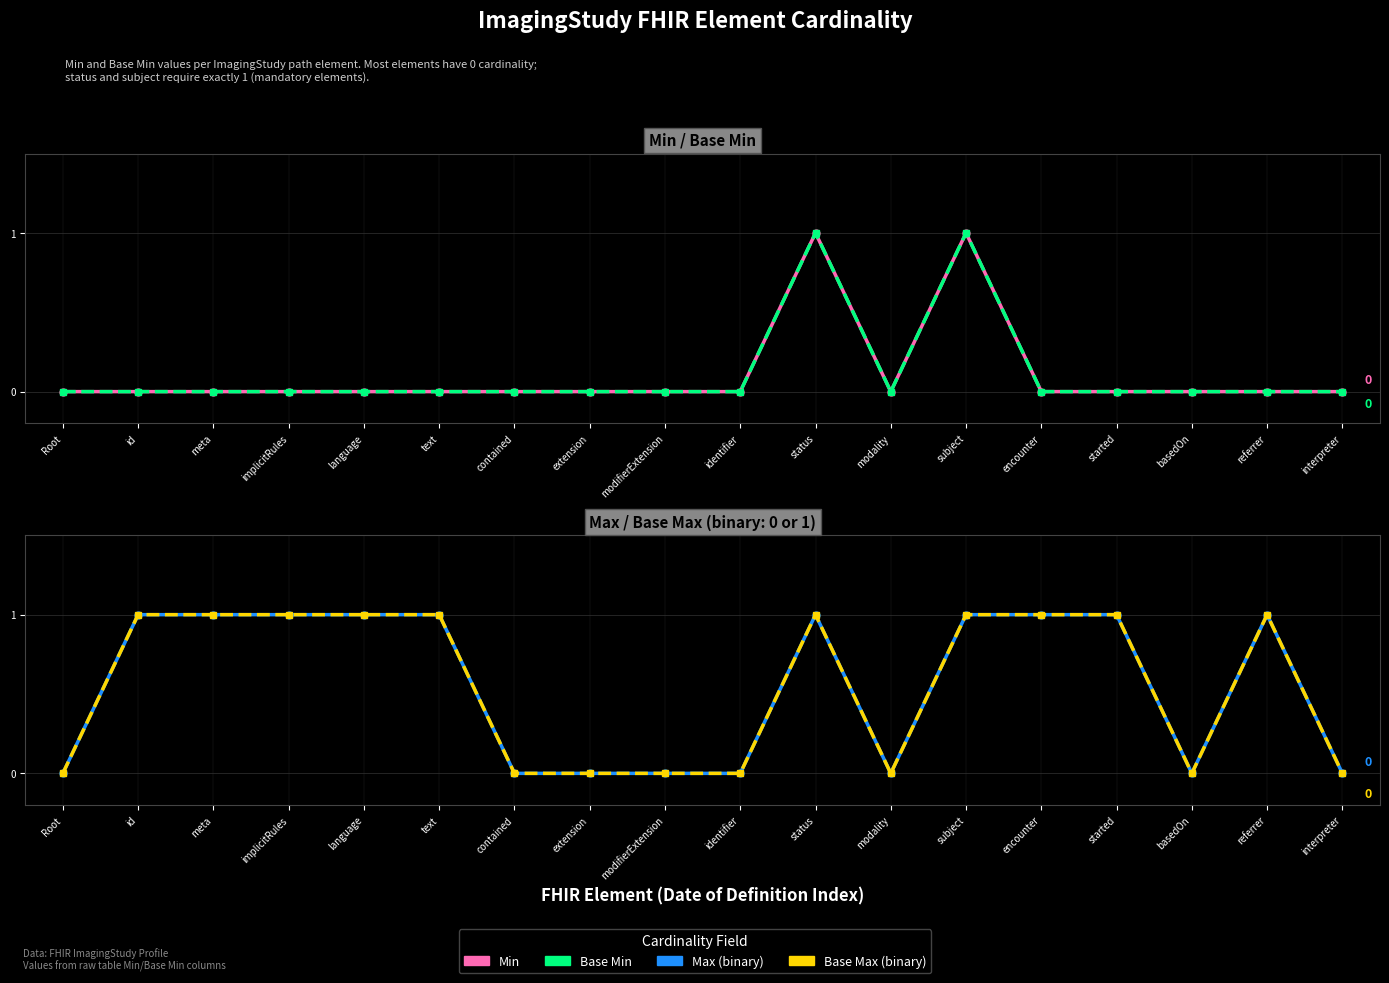

What is the spread (max minus min) of values at encounter?

1